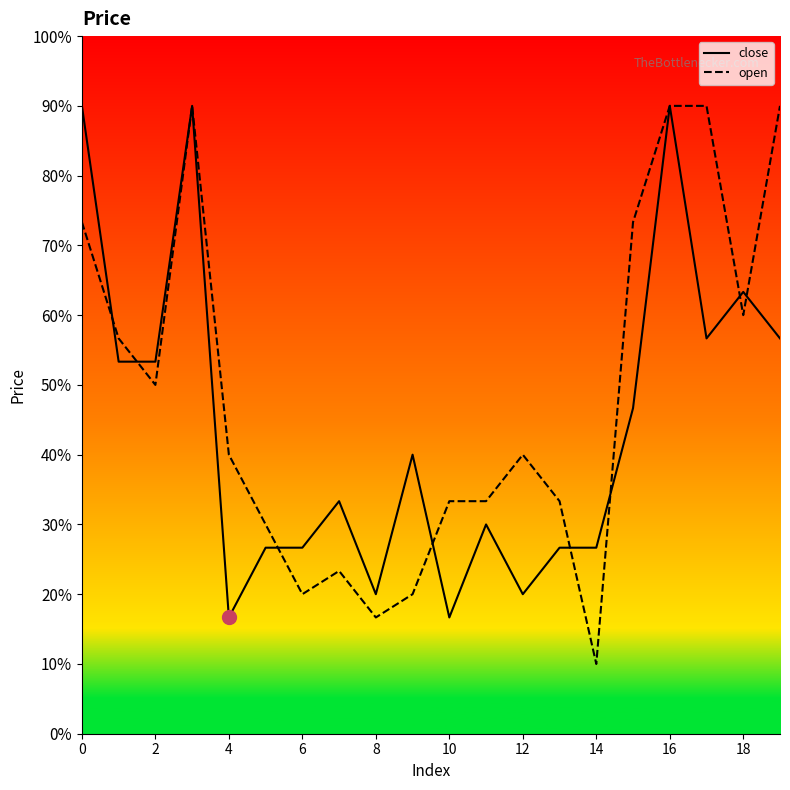

Is this an area chart (filled region under the line)?

No